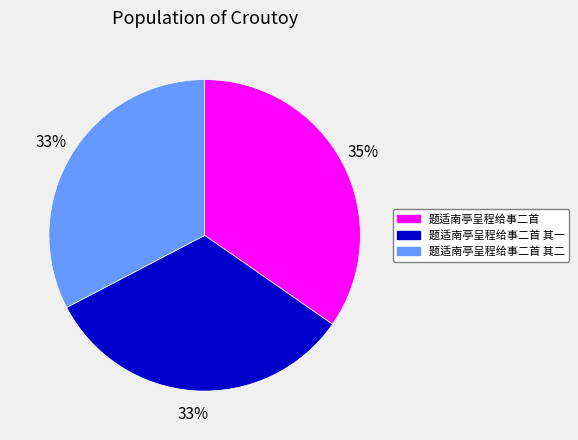

Which category has the biggest portion of the pie?

题适南亭呈程给事二首